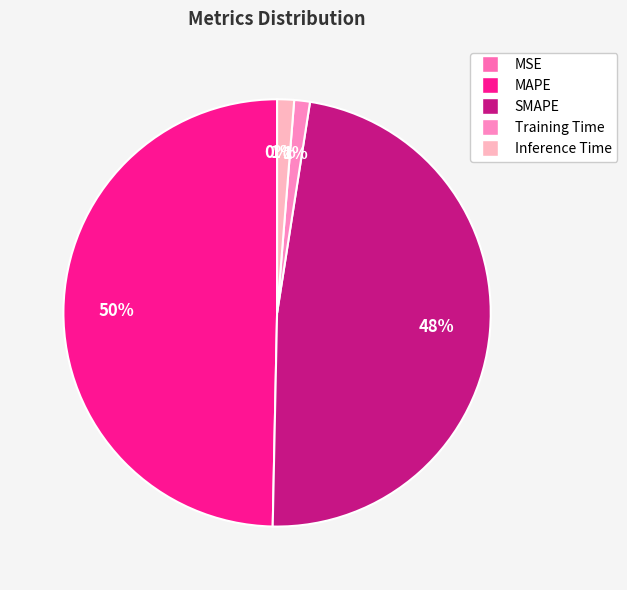

Rank the categories by value from lowest to highest.

MSE, Training Time, Inference Time, SMAPE, MAPE